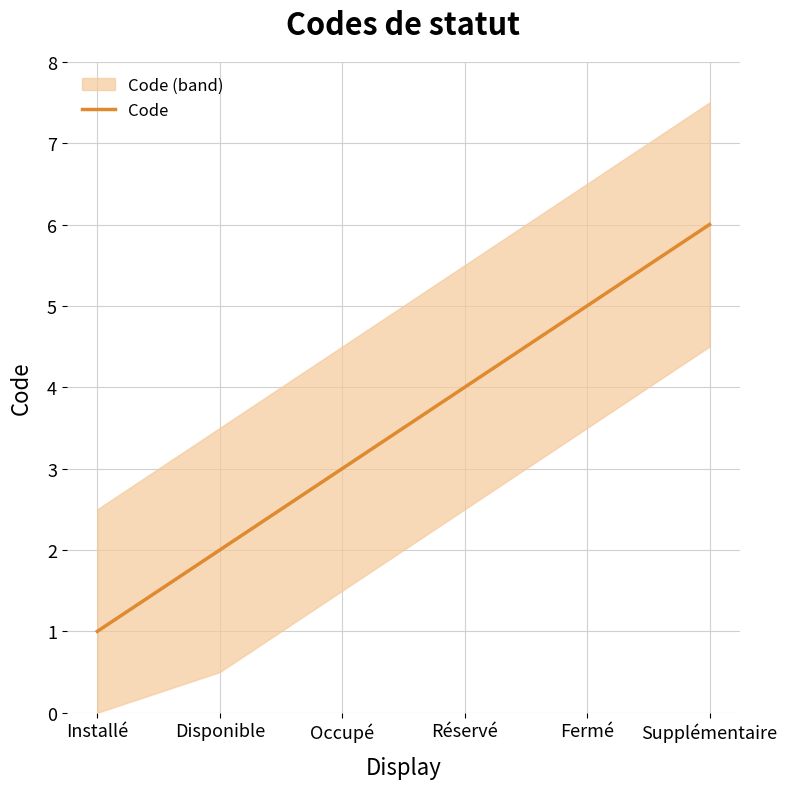

At which category does the chart reach its minimum across all series?

Installé